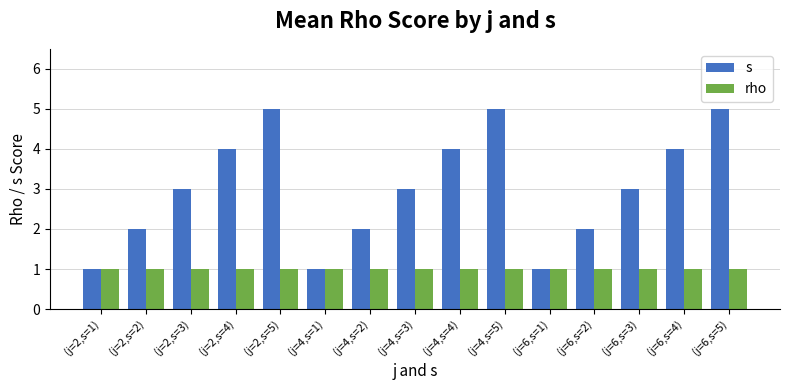

Reading left to right, what are all the values shown in this chart?

s: (j=2,s=1)=1	(j=2,s=2)=2	(j=2,s=3)=3	(j=2,s=4)=4	(j=2,s=5)=5	(j=4,s=1)=1	(j=4,s=2)=2	(j=4,s=3)=3	(j=4,s=4)=4	(j=4,s=5)=5	(j=6,s=1)=1	(j=6,s=2)=2	(j=6,s=3)=3	(j=6,s=4)=4	(j=6,s=5)=5
rho: (j=2,s=1)=1	(j=2,s=2)=1	(j=2,s=3)=1	(j=2,s=4)=1	(j=2,s=5)=1	(j=4,s=1)=1	(j=4,s=2)=1	(j=4,s=3)=1	(j=4,s=4)=1	(j=4,s=5)=1	(j=6,s=1)=1	(j=6,s=2)=1	(j=6,s=3)=1	(j=6,s=4)=1	(j=6,s=5)=1